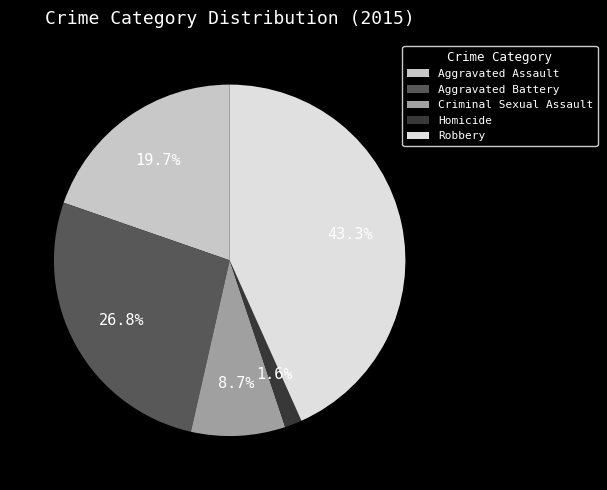

Is there a majority slice in this chart?

No